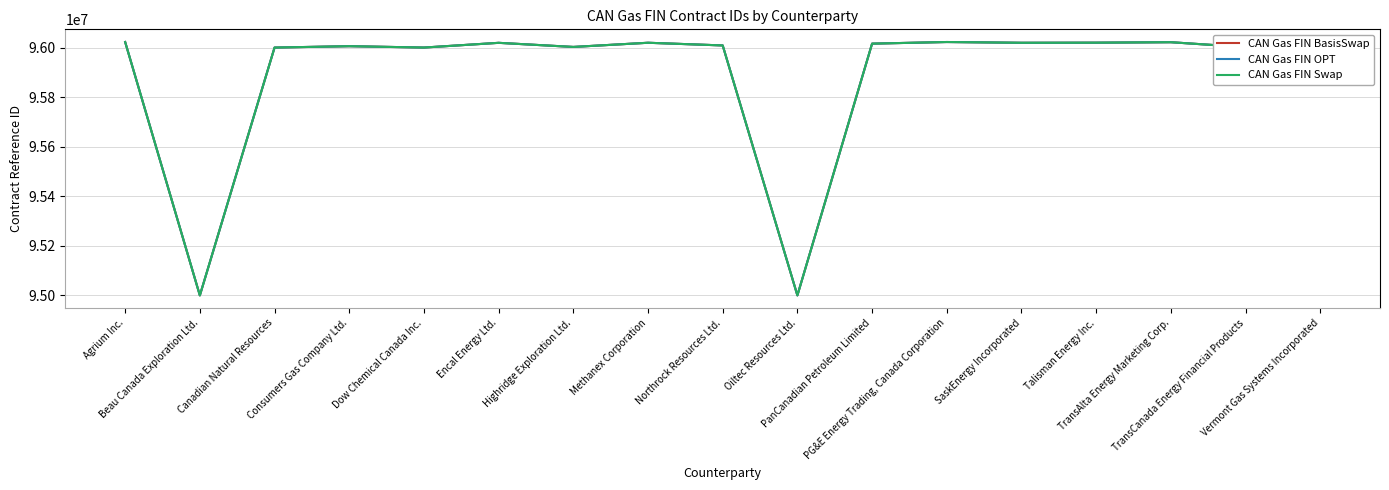

Does the chart display data point markers on the line(s)?

No